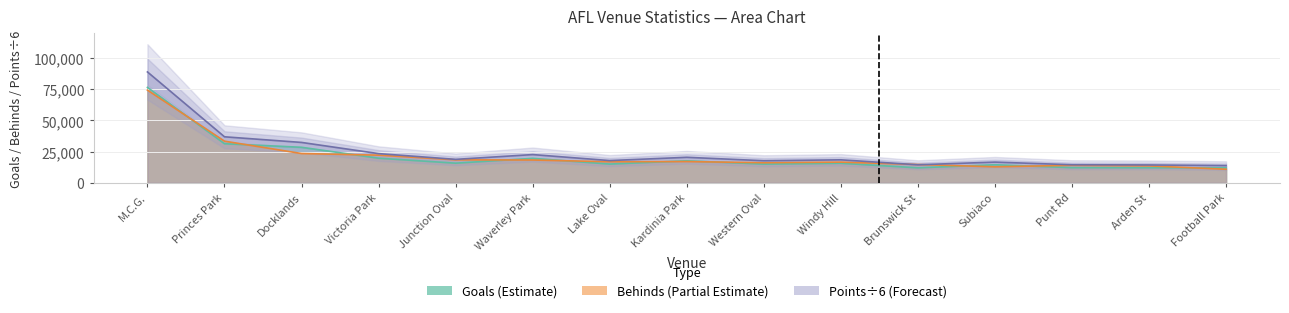

Reading left to right, transcribe all the data shown in this chart.

Goals: M.C.G.=76566.0	Princes Park=31318.0	Docklands=28445.0	Victoria Park=19679.0	Junction Oval=15692.0	Waverley Park=19558.0	Lake Oval=14983.0	Kardinia Park=17580.0	Western Oval=14979.0	Windy Hill=15631.0	Brunswick St=11964.0	Subiaco=14421.0	Punt Rd=12102.0	Arden St=12020.0	Football Park=11949.0
Behinds: M.C.G.=74346.0	Princes Park=33362.0	Docklands=23440.0	Victoria Park=22139.0	Junction Oval=18378.0	Waverley Park=18230.0	Lake Oval=16834.0	Kardinia Park=16985.0	Western Oval=16038.0	Windy Hill=16536.0	Brunswick St=14616.0	Subiaco=12771.0	Punt Rd=13988.0	Arden St=13519.0	Football Park=10811.0
Points: M.C.G.=88957.0	Princes Park=36878.3	Docklands=32351.7	Victoria Park=23368.8	Junction Oval=18755.0	Waverley Park=22596.3	Lake Oval=17788.7	Kardinia Park=20410.8	Western Oval=17652.0	Windy Hill=18387.0	Brunswick St=14400.0	Subiaco=16549.5	Punt Rd=14433.3	Arden St=14273.2	Football Park=13750.8